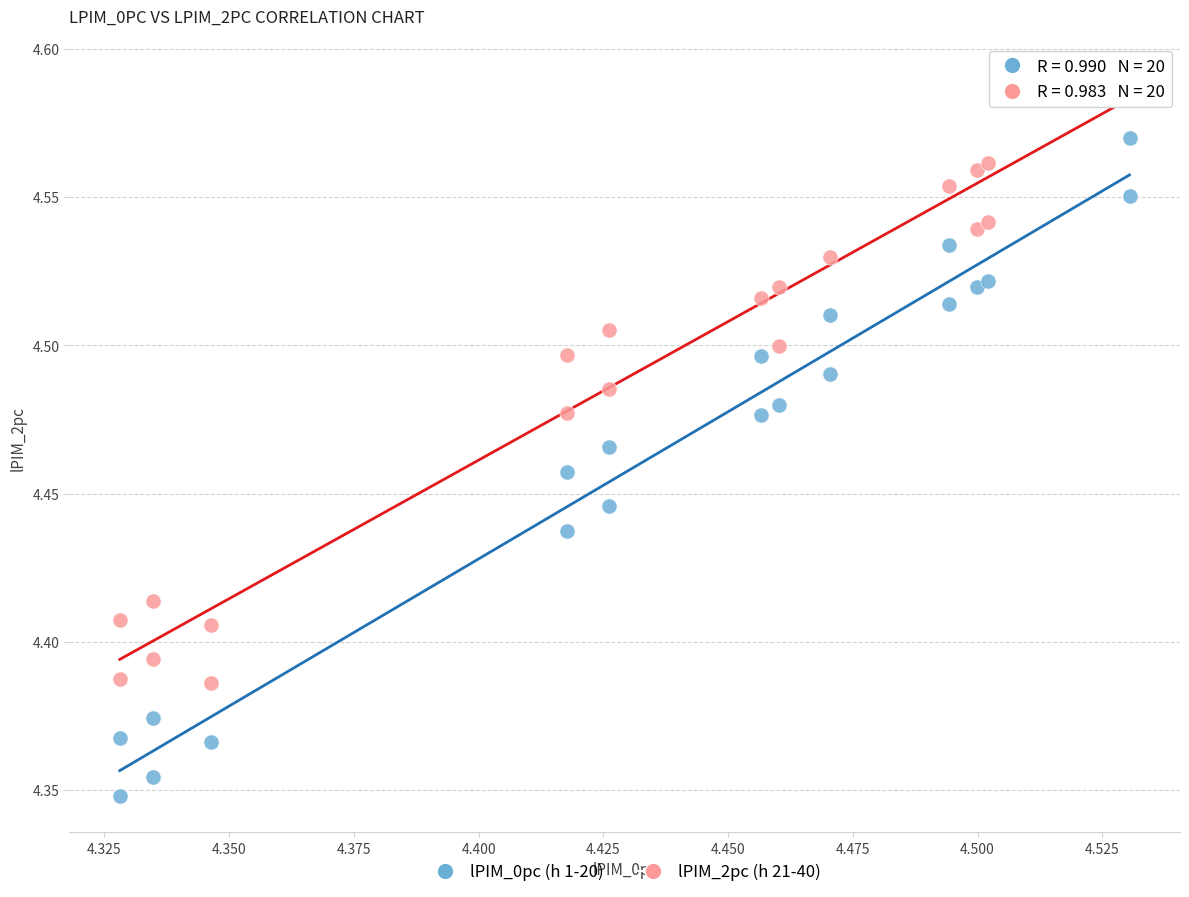

Which series contains the lowest Y value?

lPIM_0pc (h 1-20)